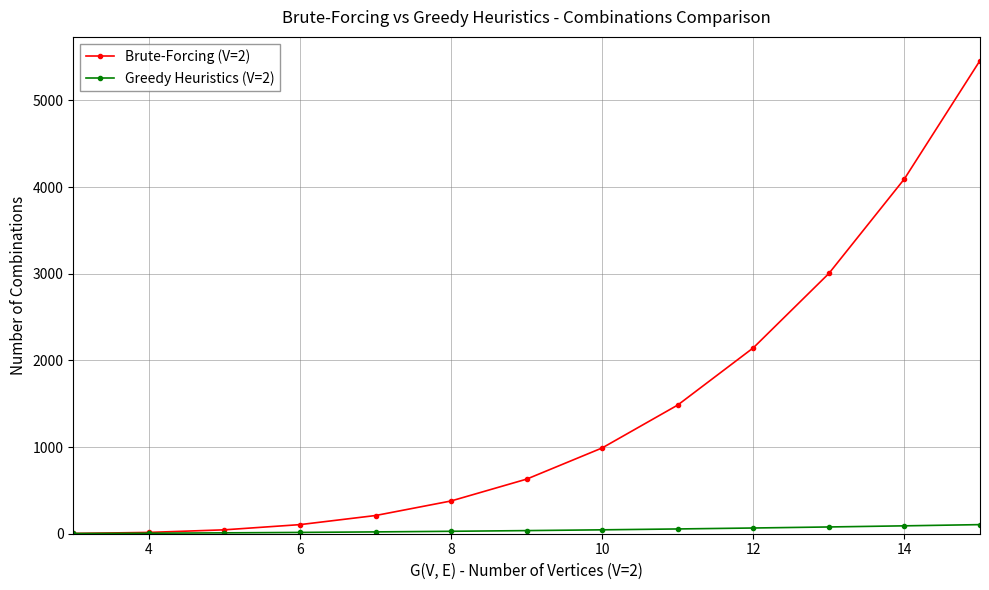

What is the minimum value for Greedy Heuristics (V=2)?

3